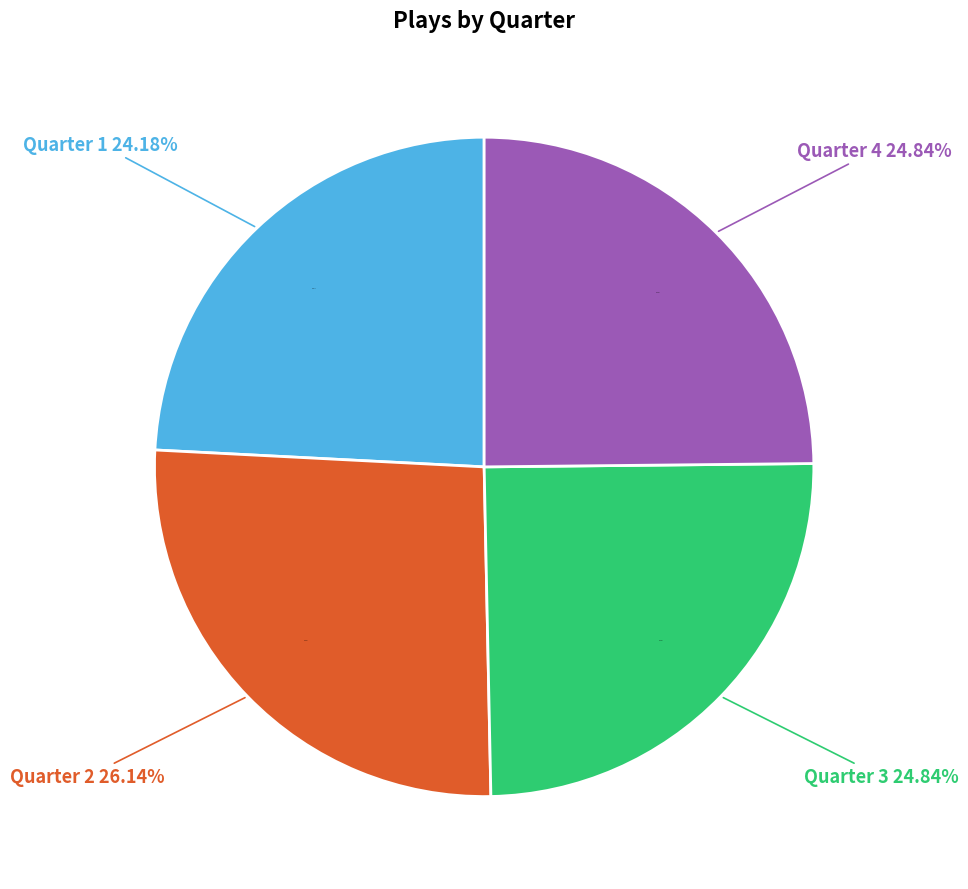

Approximately how many times larger is the value at Quarter 4 compared to Quarter 1?

1.0